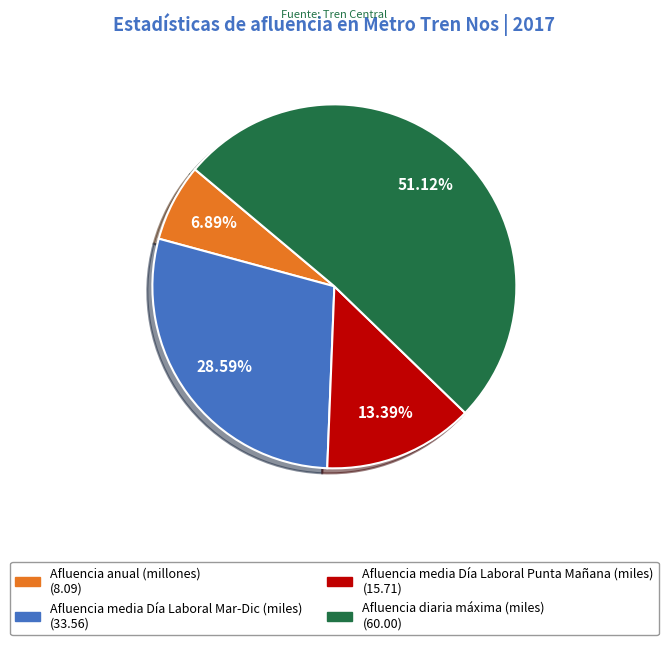

How many slices are in this pie chart?

4